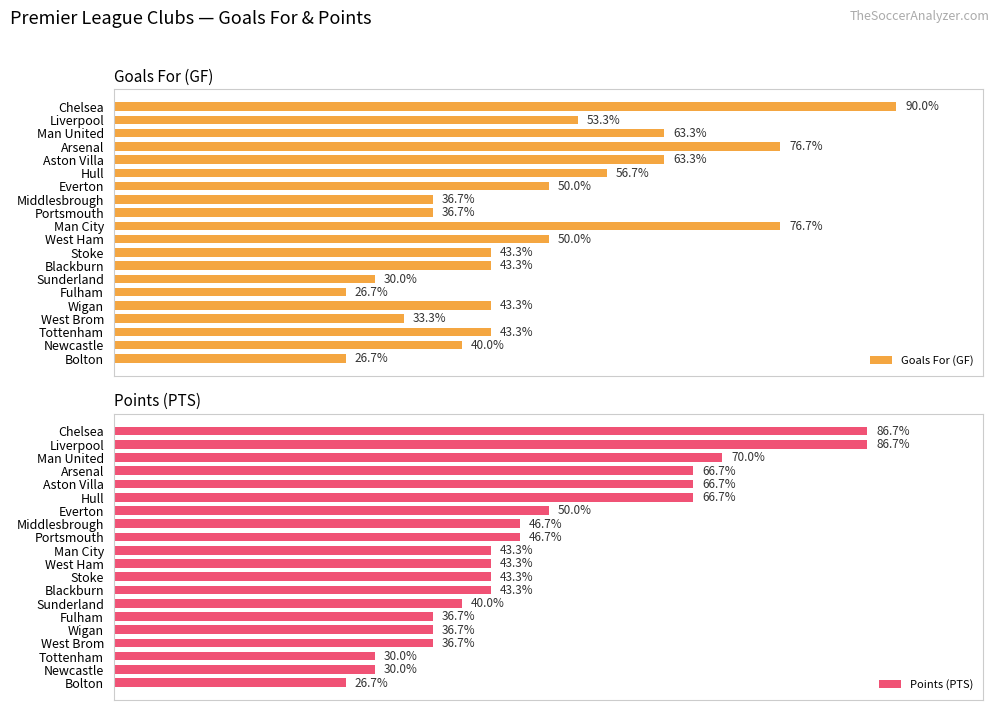

Rank the series at Middlesbrough from lowest to highest value.

Goals For (GF), Points (PTS)